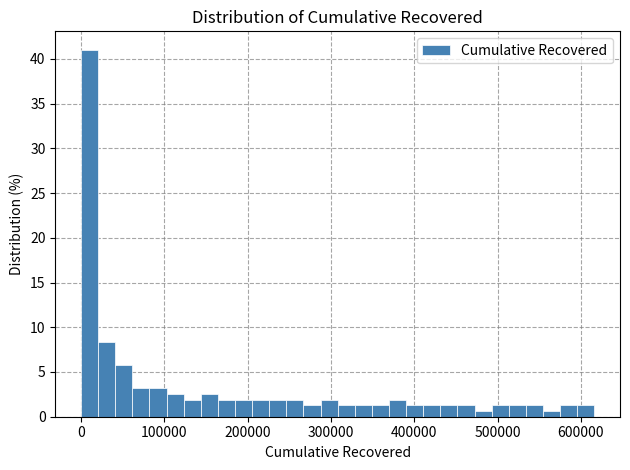

Read against the x-axis, roughly where is the centre of the tallest bar?

10000